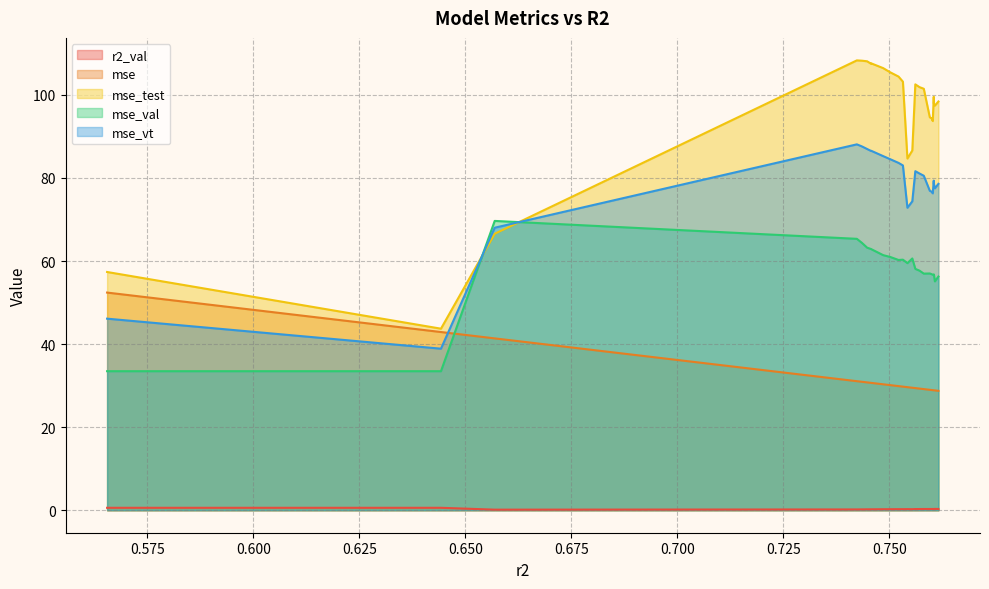

What is the maximum value shown in the chart?

108.3